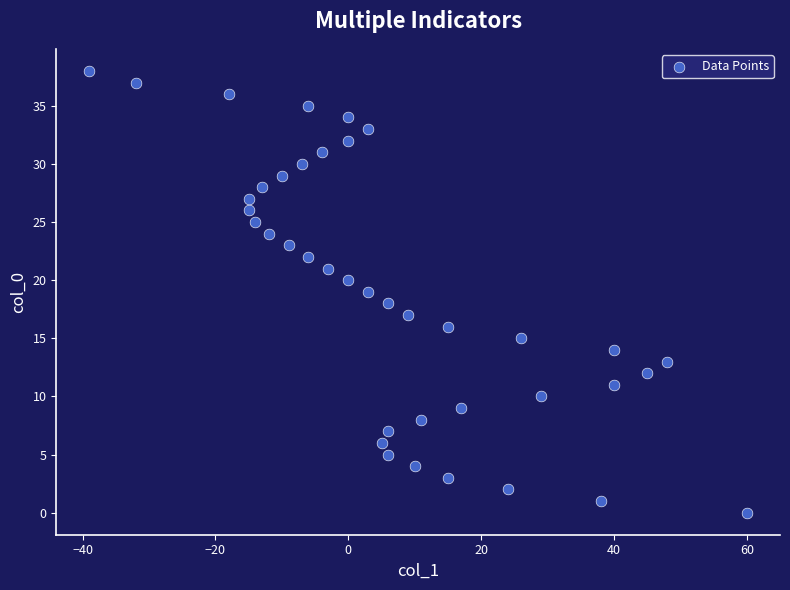

What is the range of X values (max minus min)?

99